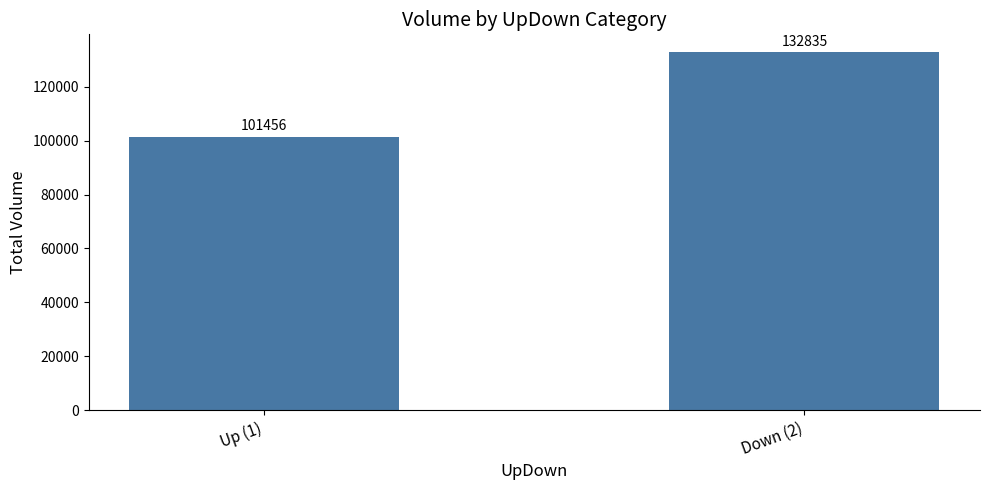

The value at Down (2) is 40881. True or false?

False